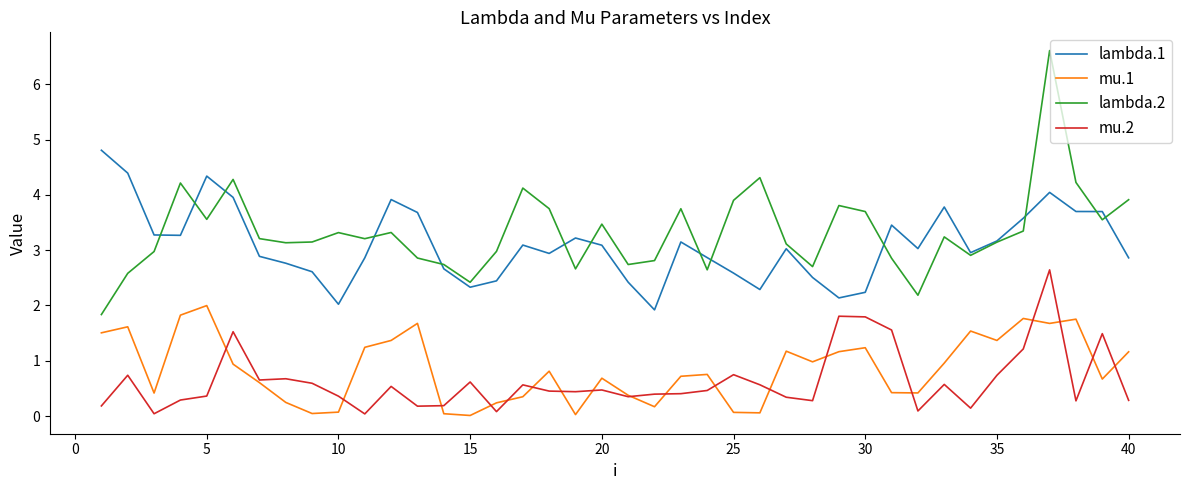

Which series has the largest total across all categories?

lambda.2